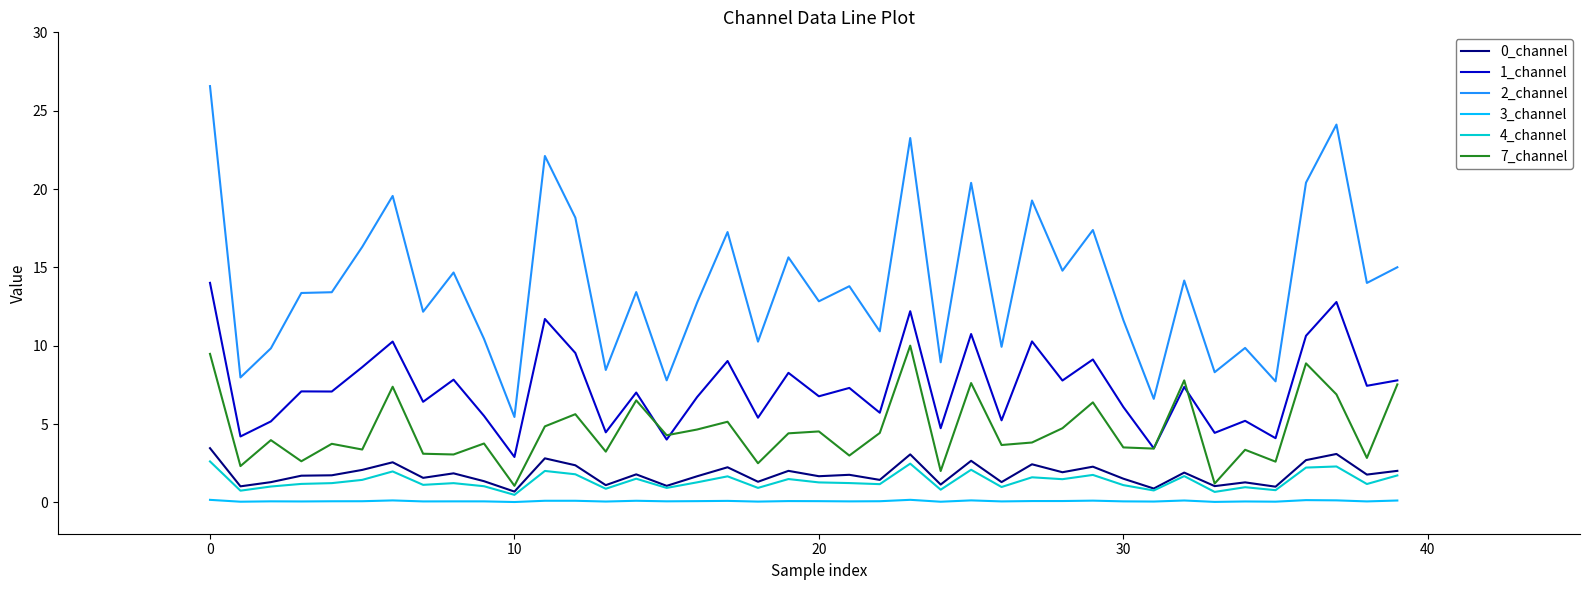

Is this an area chart (filled region under the line)?

No